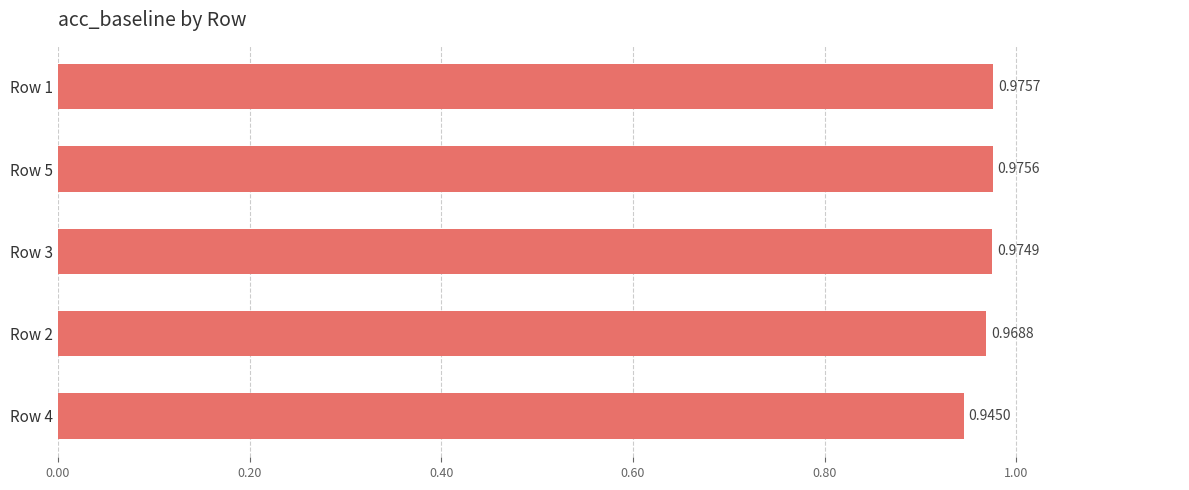

What is the sum of all values?

4.8